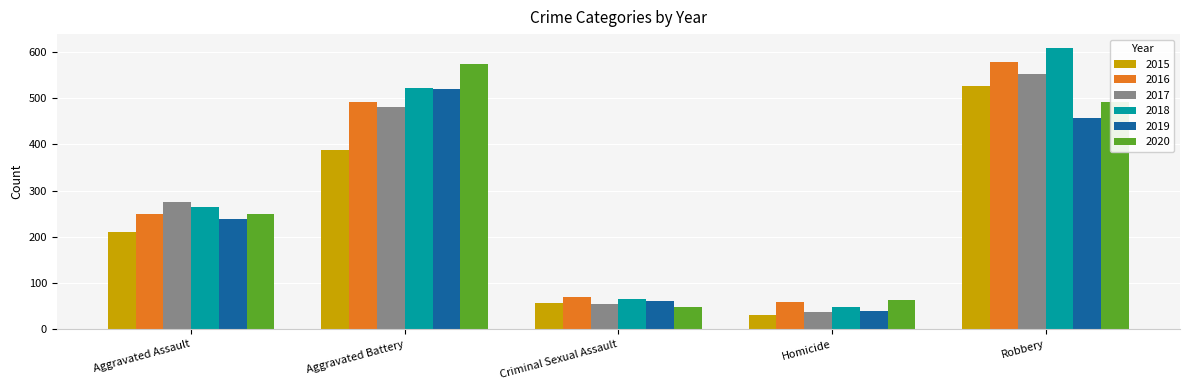

Which series has the widest spread of values?

2018